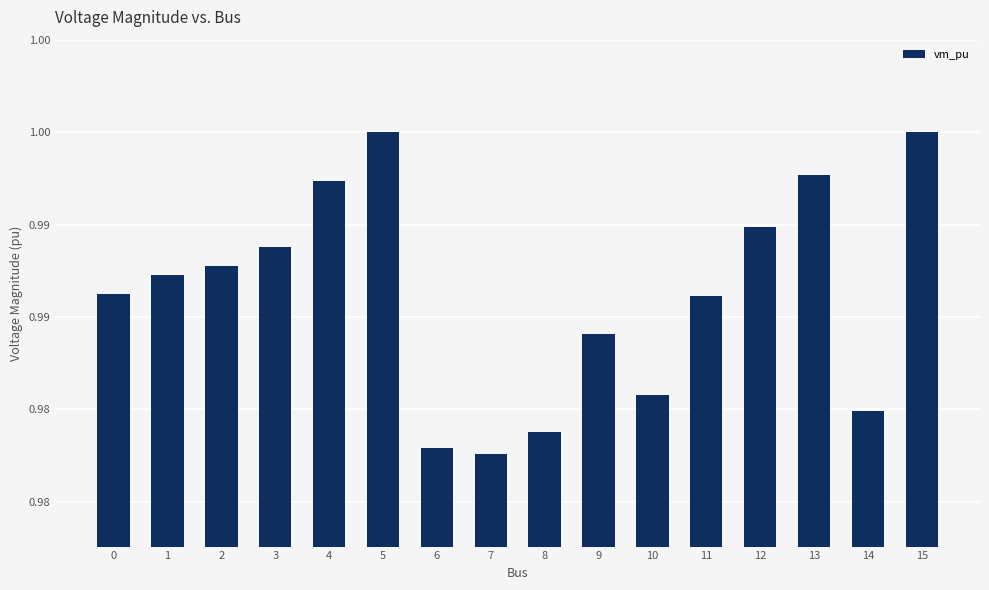

Which category has the lowest value across all series?

7